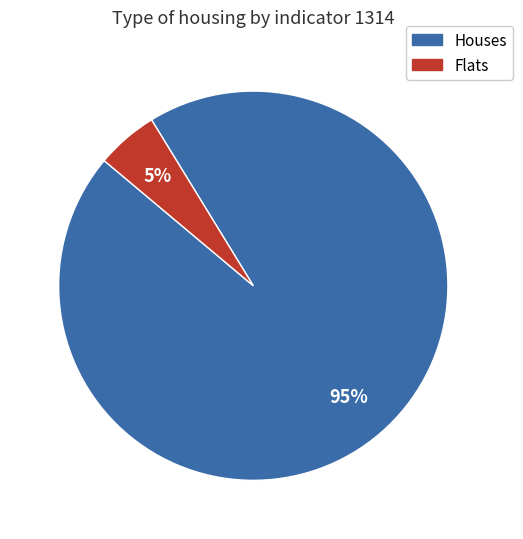

Does any single category account for the majority?

Yes